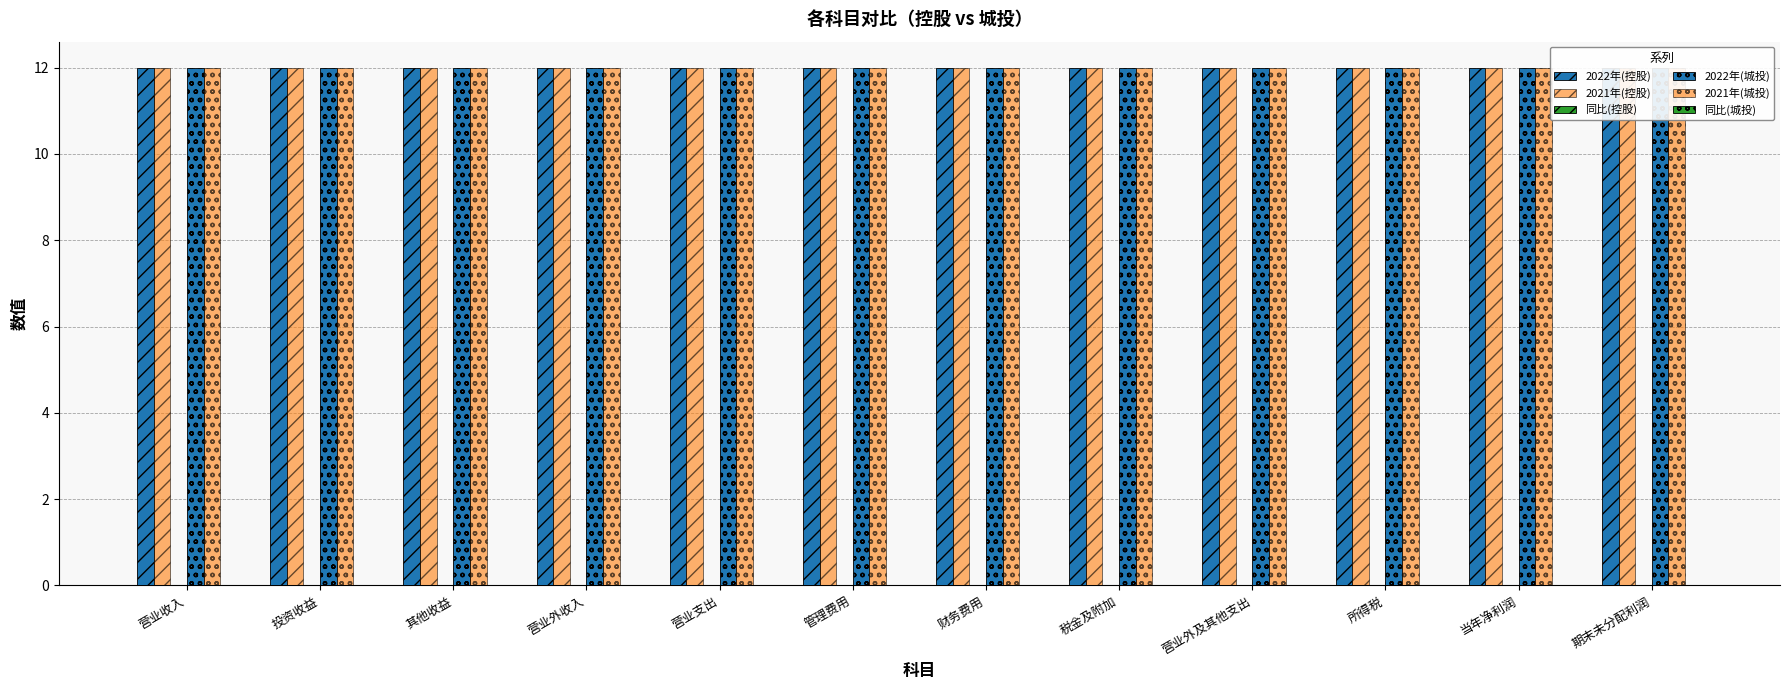

Where is 同比(控股) nearest to the value 0?

营业收入